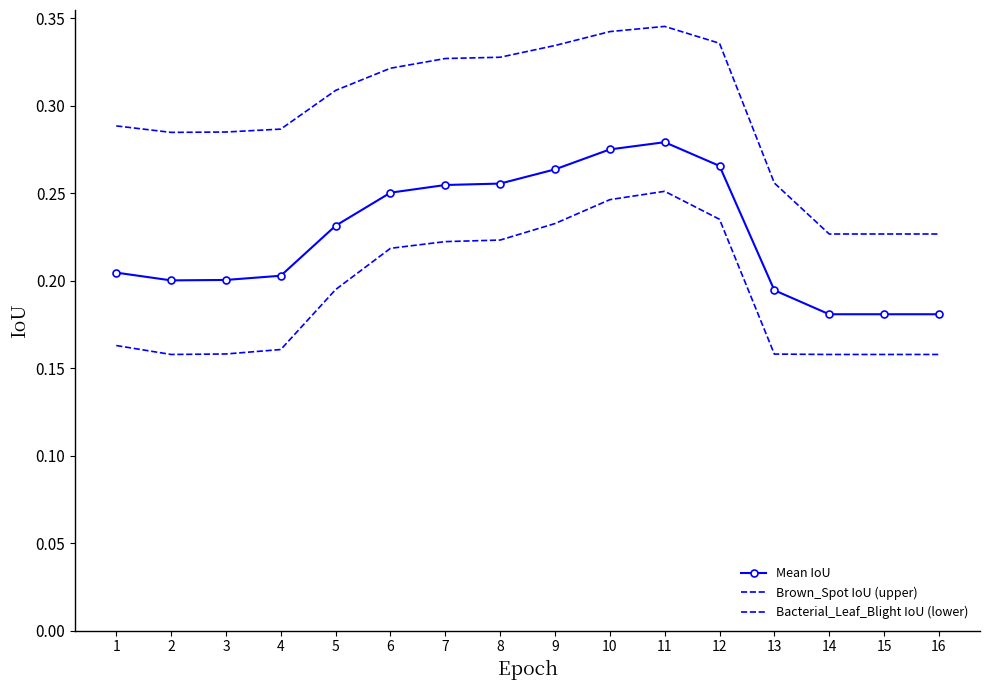

What is the difference between the second highest and minimum values in the Brown_Spot IoU (upper) series?

0.1